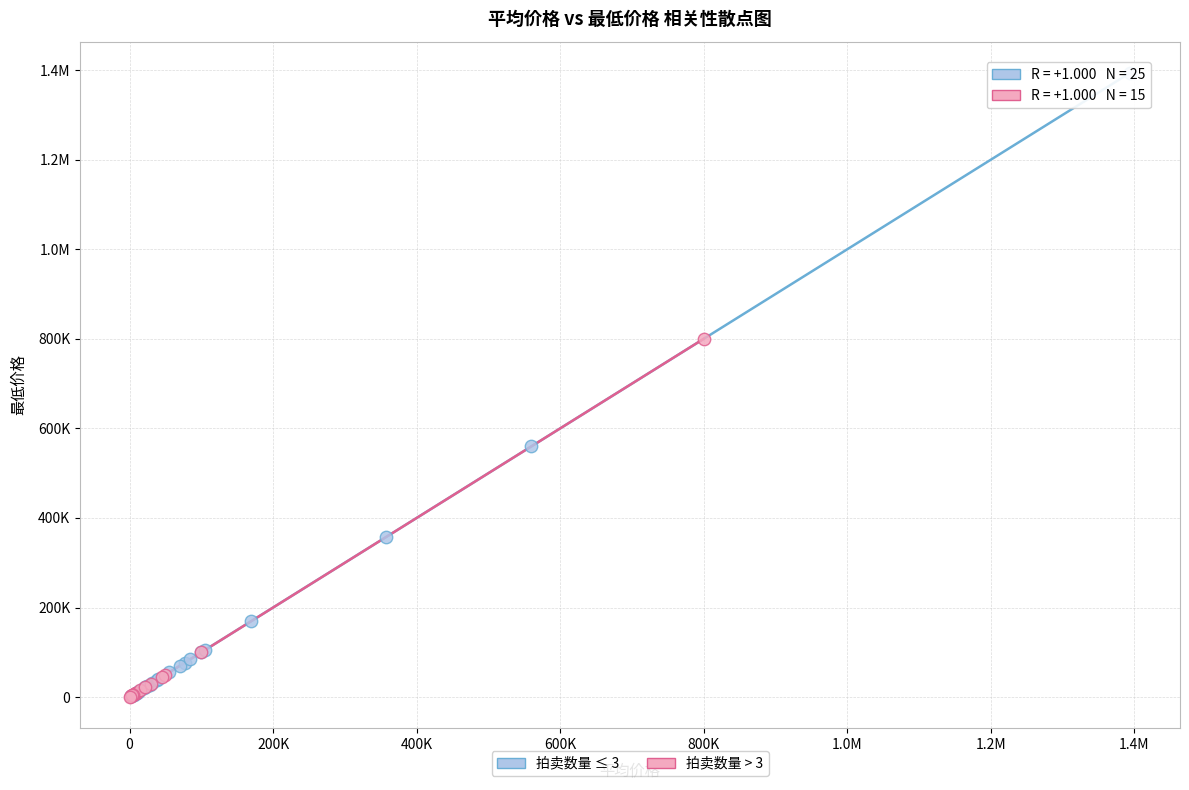

What are all the series names shown in the legend?

拍卖数量 ≤ 3, 拍卖数量 > 3